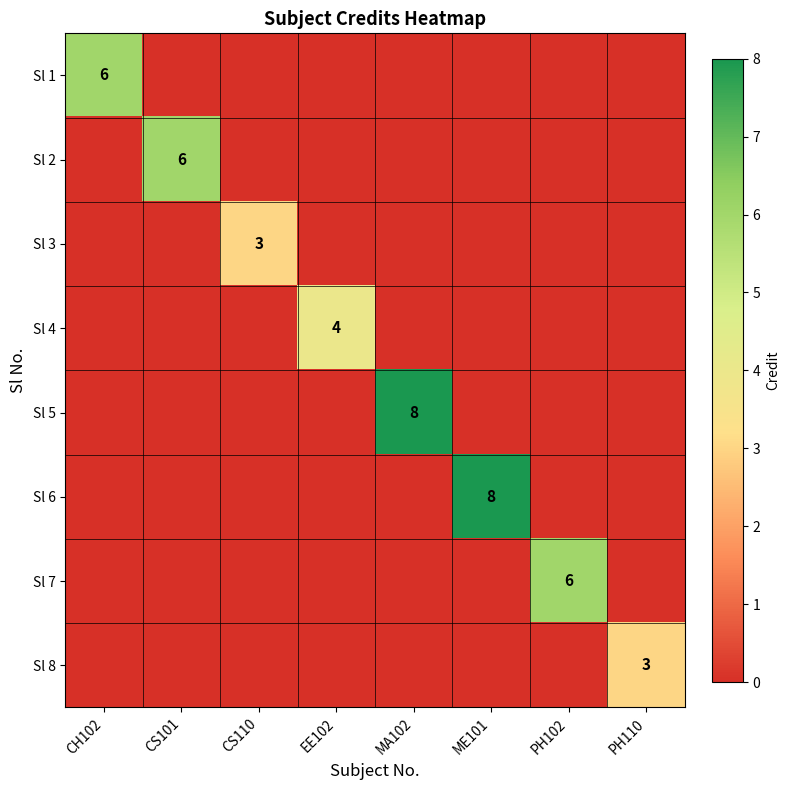

At which label does Sl 3 reach its minimum?

CH102